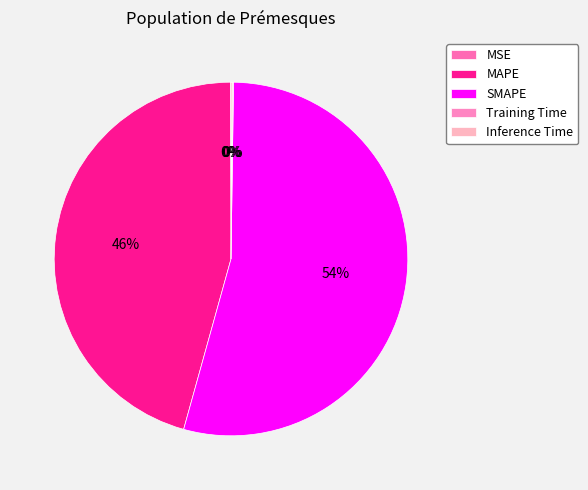

Combined, what portion of the pie is Inference Time and Training Time?

0.2%